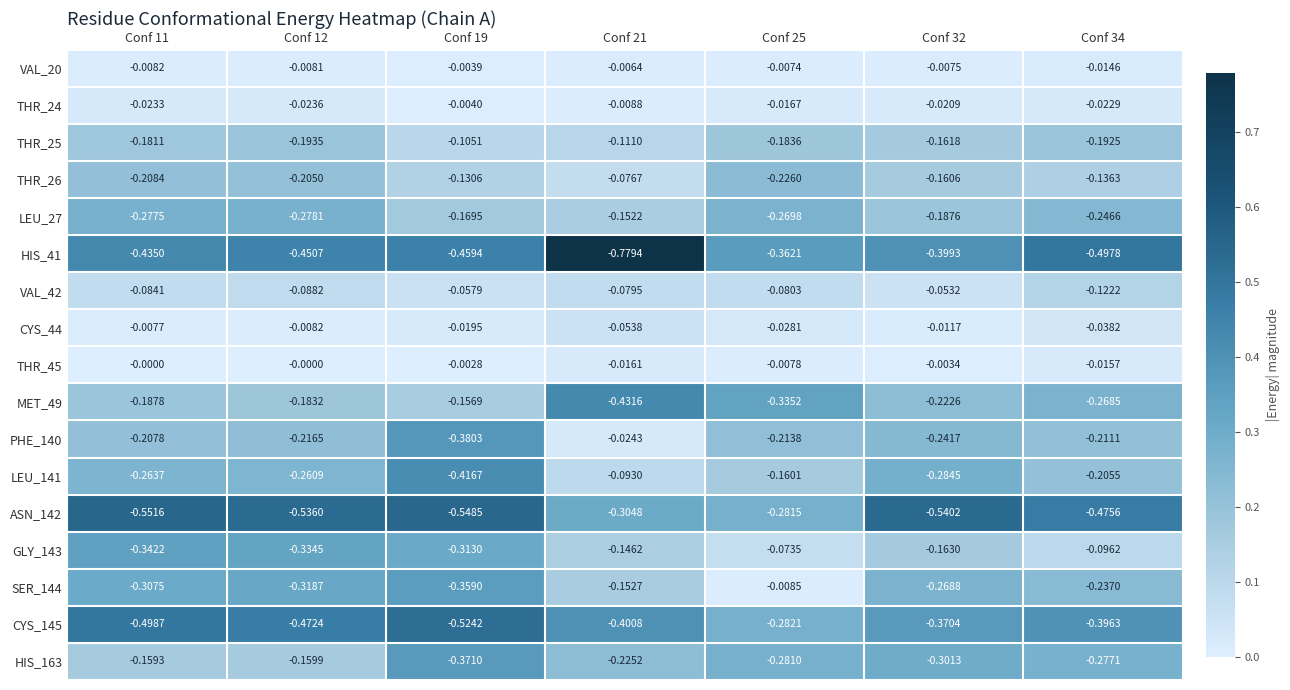

Is the value of CYS_145 at Conf 34 greater than the value of LEU_27 at Conf 25?

No